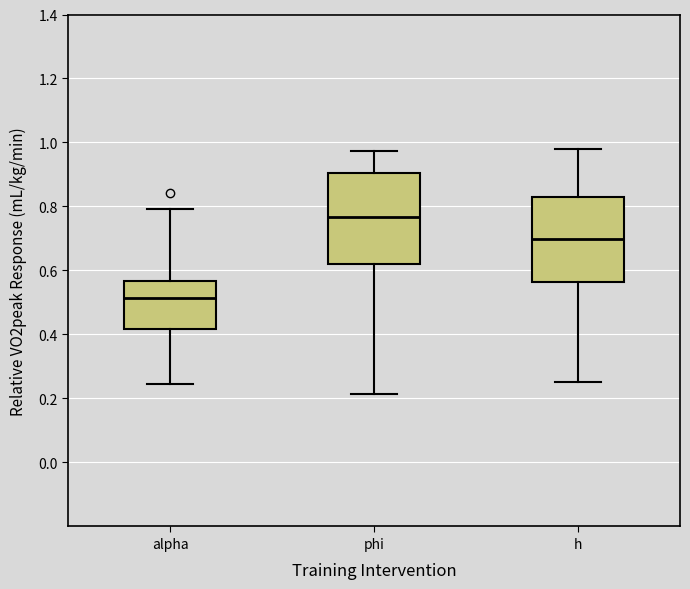

Reading left to right, read every box against the y-axis: the position of its median line, the range the box covers, and the ends of its whiskers. The values are not printed on the chart, so give them approximately, as read against the axis.

alpha: median 0.52, box 0.42 to 0.56, whiskers 0.24 to 0.80
phi: median 0.76, box 0.62 to 0.90, whiskers 0.22 to 0.98
h: median 0.70, box 0.56 to 0.84, whiskers 0.26 to 0.98